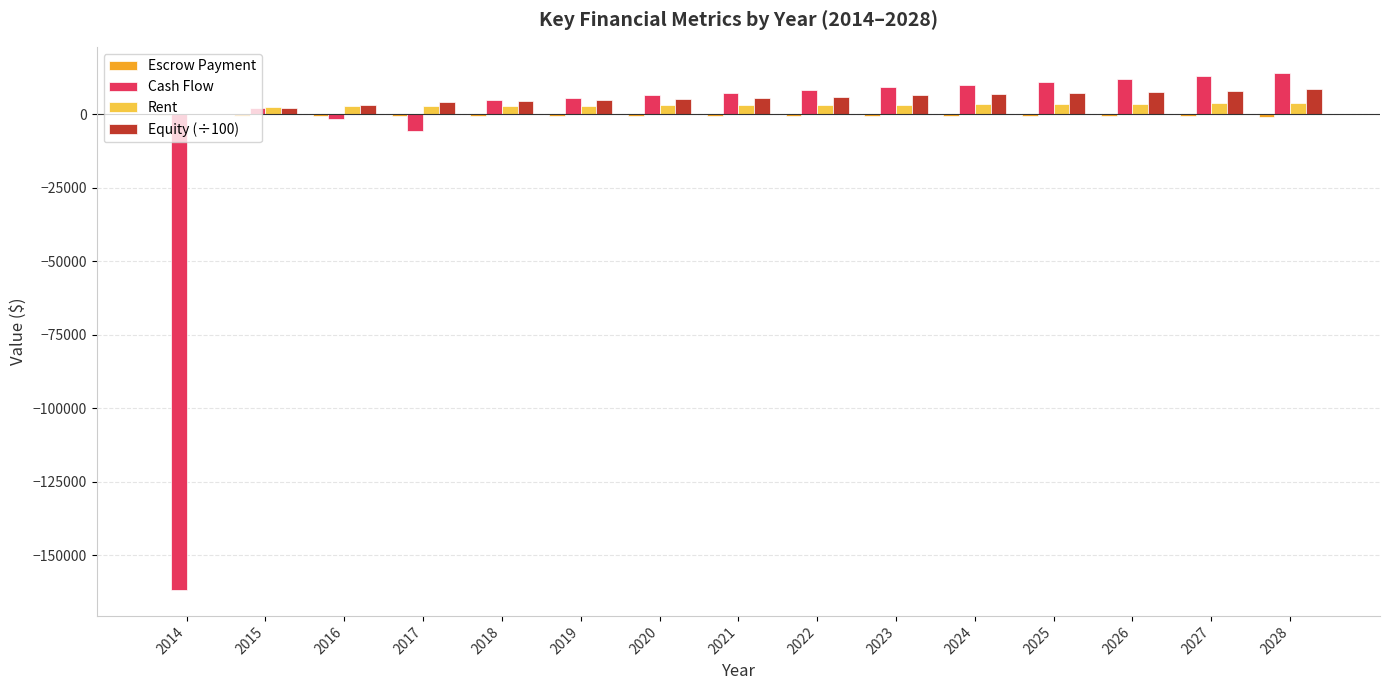

What is the highest value of the Equity (÷100) series?

8448.5